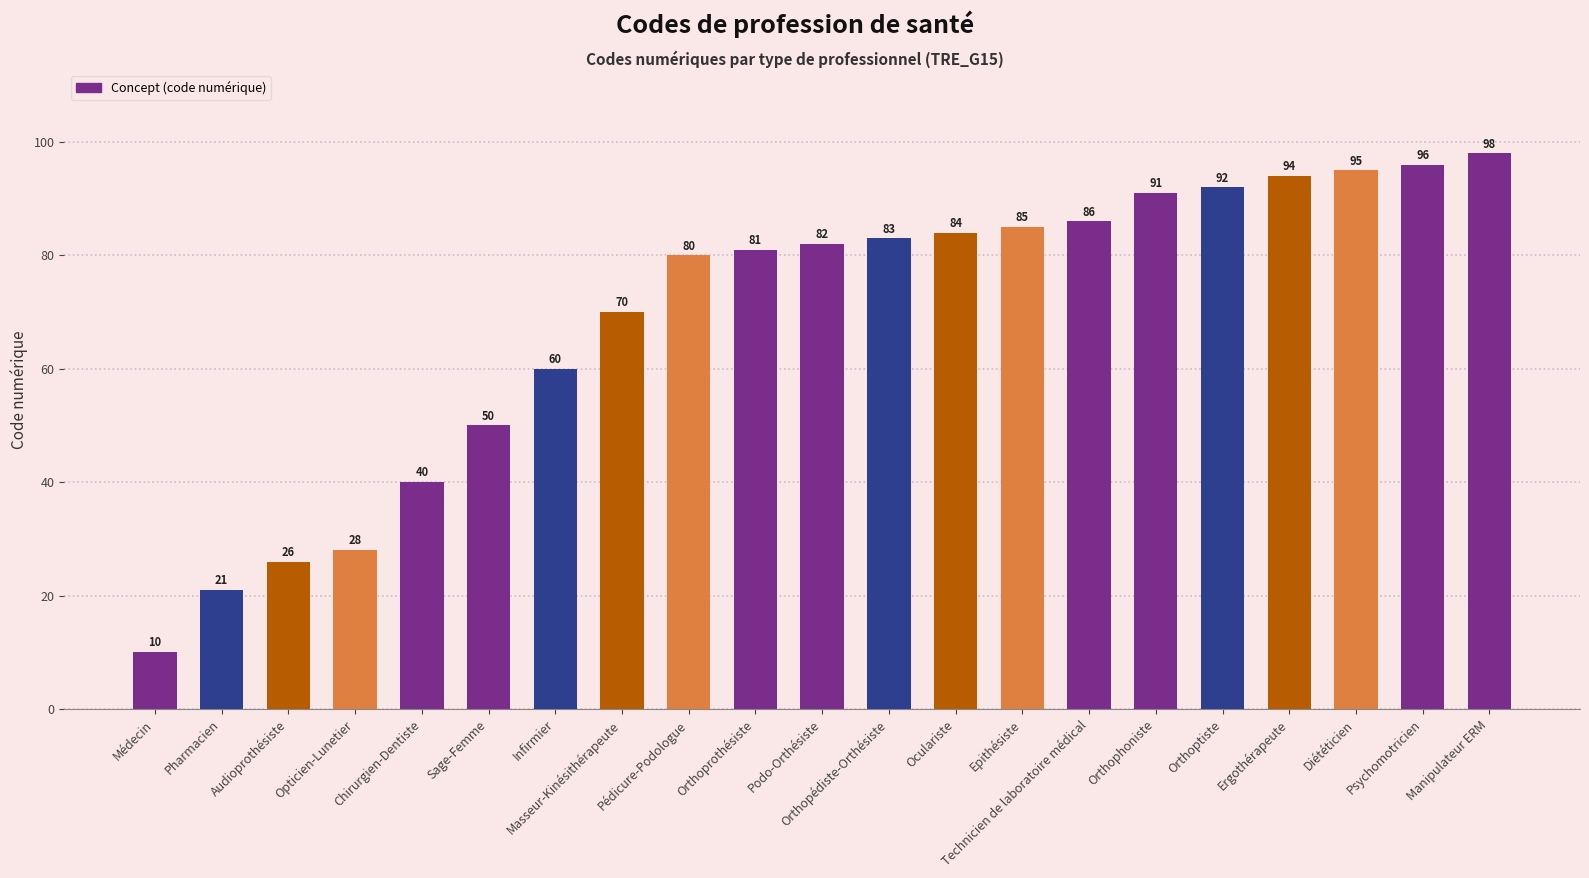

List the labels in order of value, smallest first.

Médecin, Pharmacien, Audioprothésiste, Opticien-Lunetier, Chirurgien-Dentiste, Sage-Femme, Infirmier, Masseur-Kinésithérapeute, Pédicure-Podologue, Orthoprothésiste, Podo-Orthésiste, Orthopédiste-Orthésiste, Oculariste, Epithésiste, Technicien de laboratoire médical, Orthophoniste, Orthoptiste, Ergothérapeute, Diététicien, Psychomotricien, Manipulateur ERM